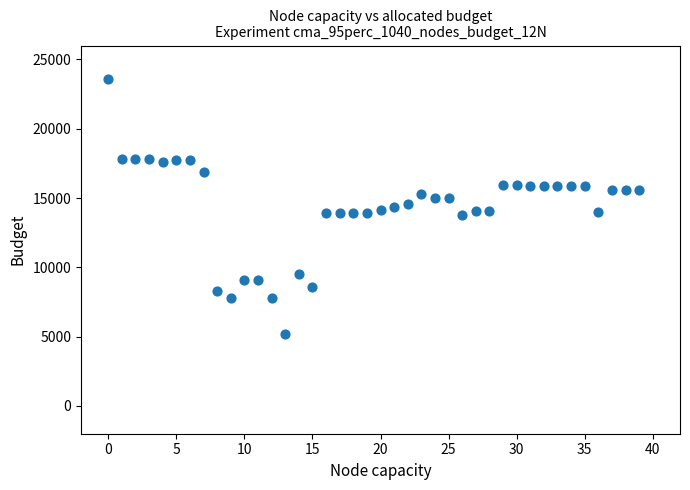

What is the range of Y values (max minus min)?

18406.3